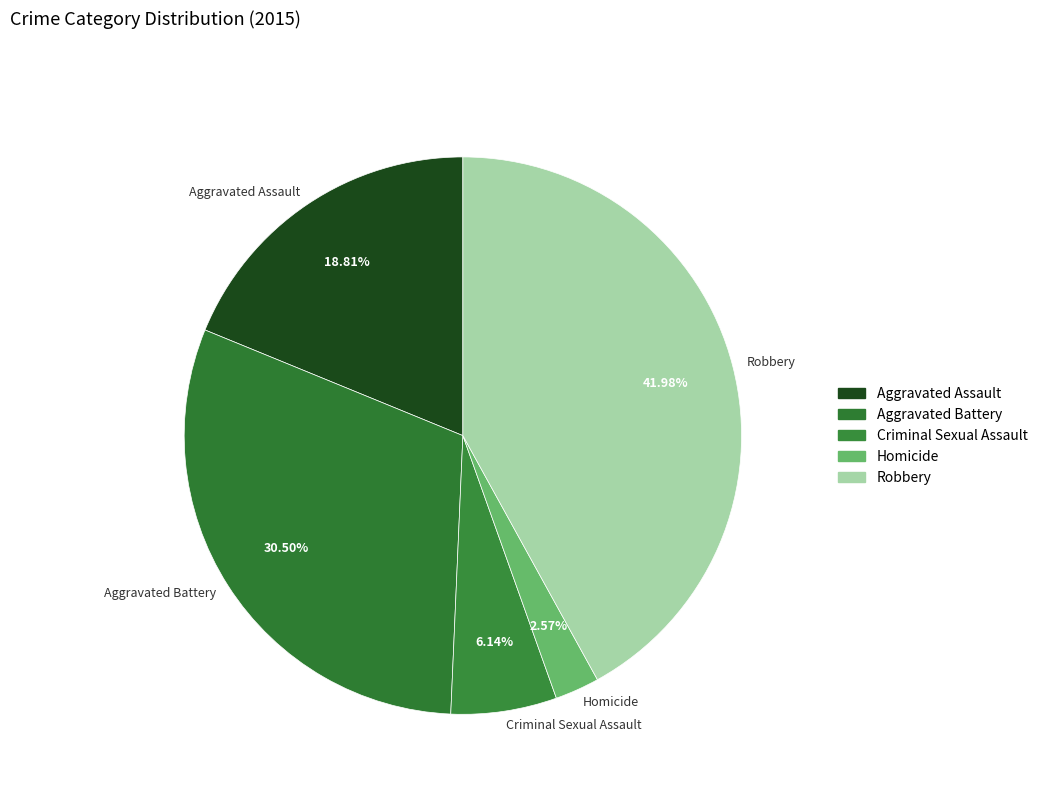

Rank the categories by value from highest to lowest.

Robbery, Aggravated Battery, Aggravated Assault, Criminal Sexual Assault, Homicide